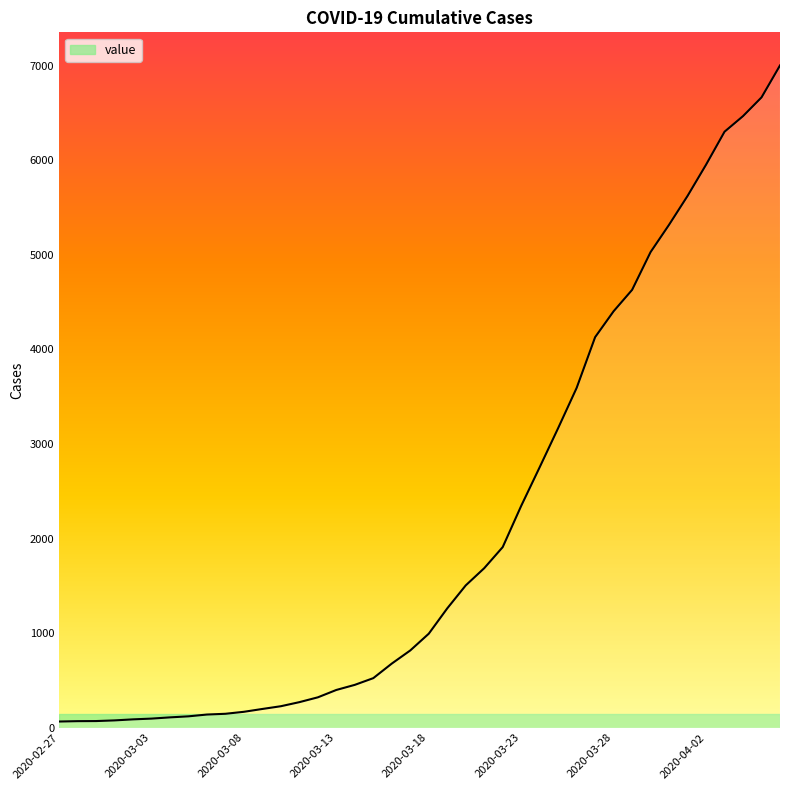

What is the greatest value displayed?

7004